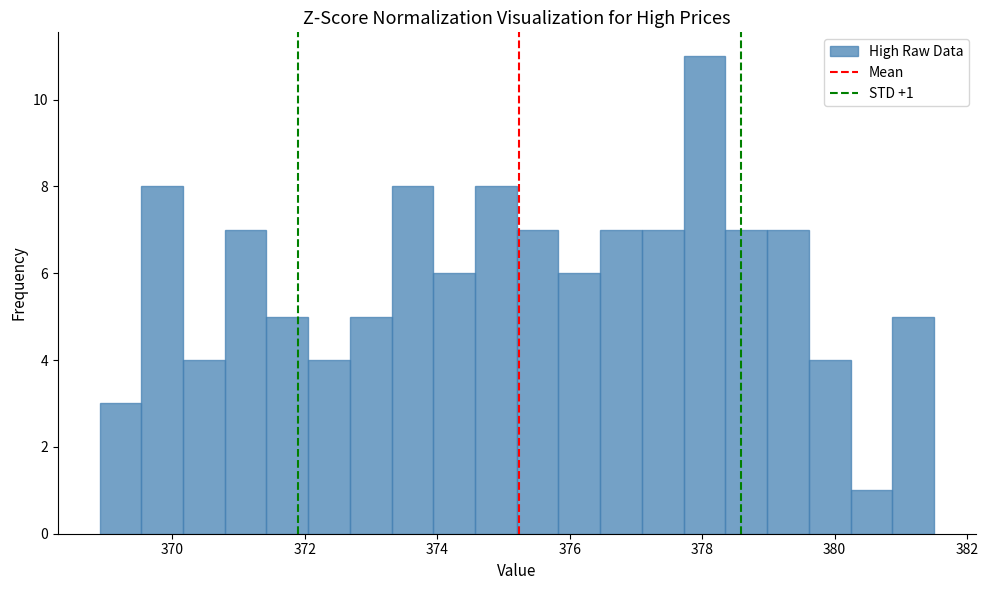

Around what value on the x-axis is the tallest bar? Give the approximate position of its centre, as read against the axis.

378.0